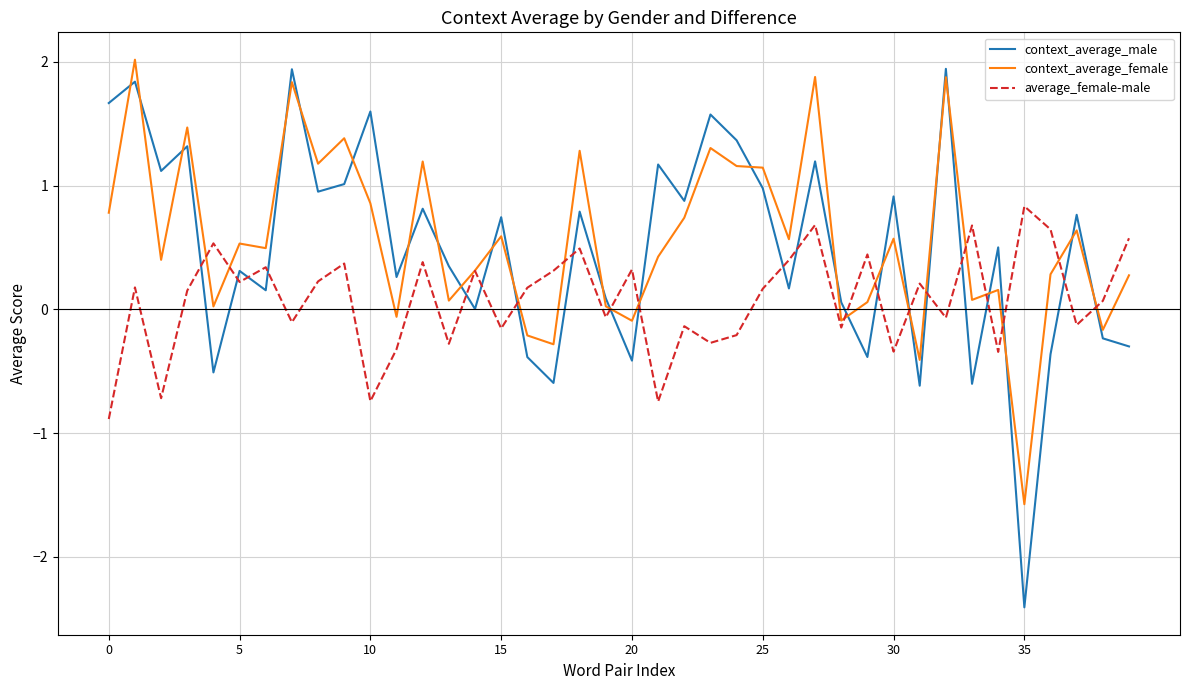

What is the difference between the maximum and second lowest values in the average_female-male series?

1.6